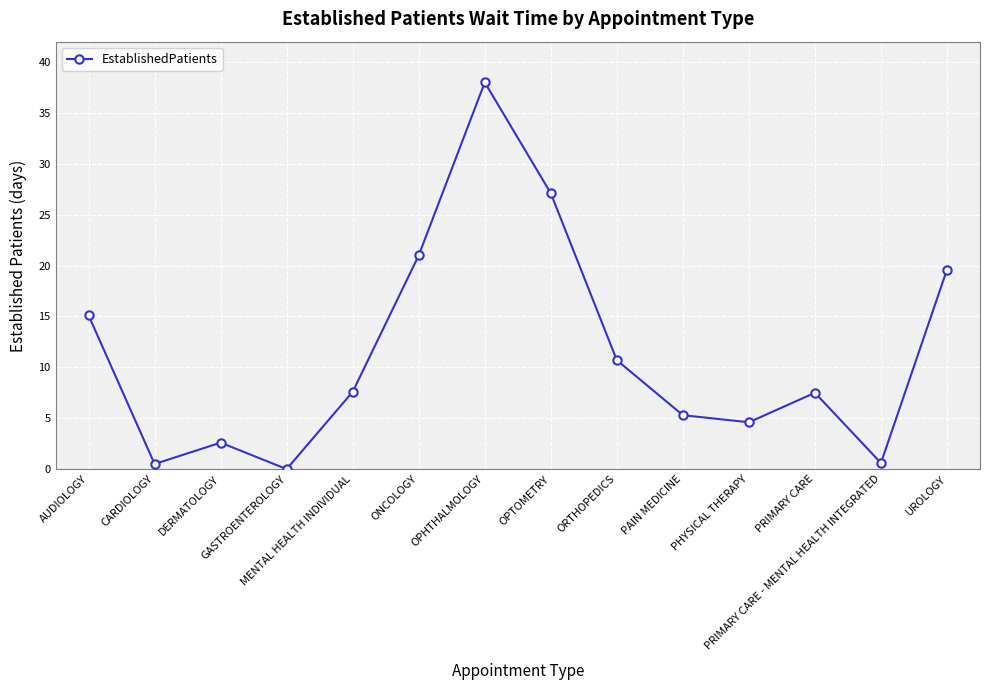

What is the difference between the values at PAIN MEDICINE and OPTOMETRY?

21.8